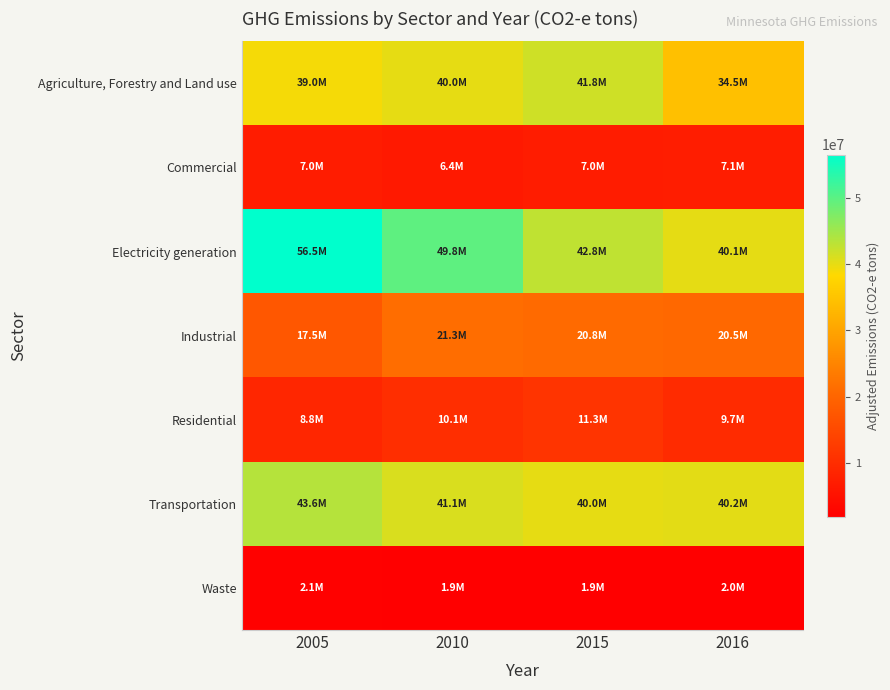

List the series in order of their peak value, highest first.

Electricity generation, Transportation, Agriculture, Forestry and Land use, Industrial, Residential, Commercial, Waste